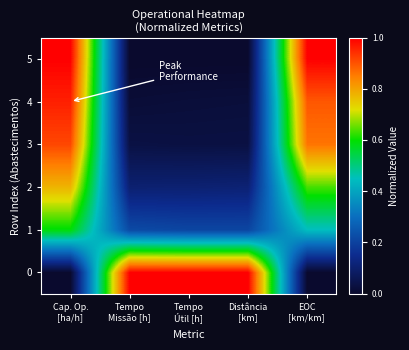

At how many categories does at least one series exceed 0?

5